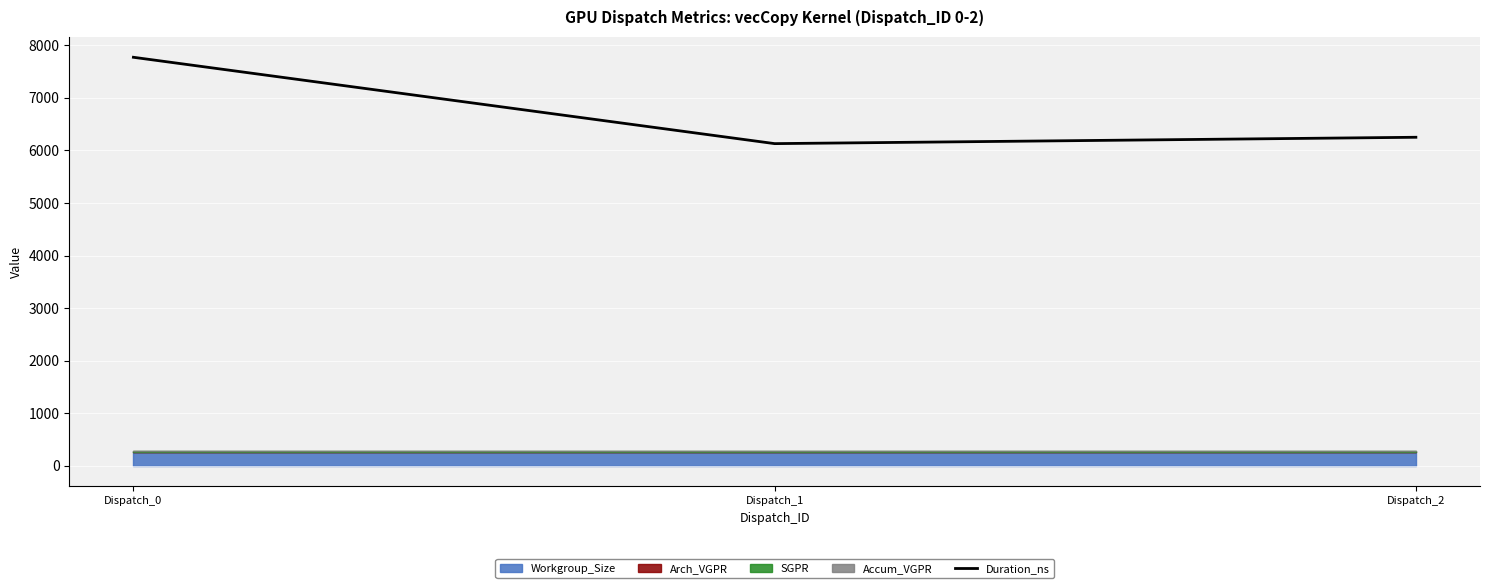

Which has a higher value, Dispatch_1 or Dispatch_0?

Dispatch_0